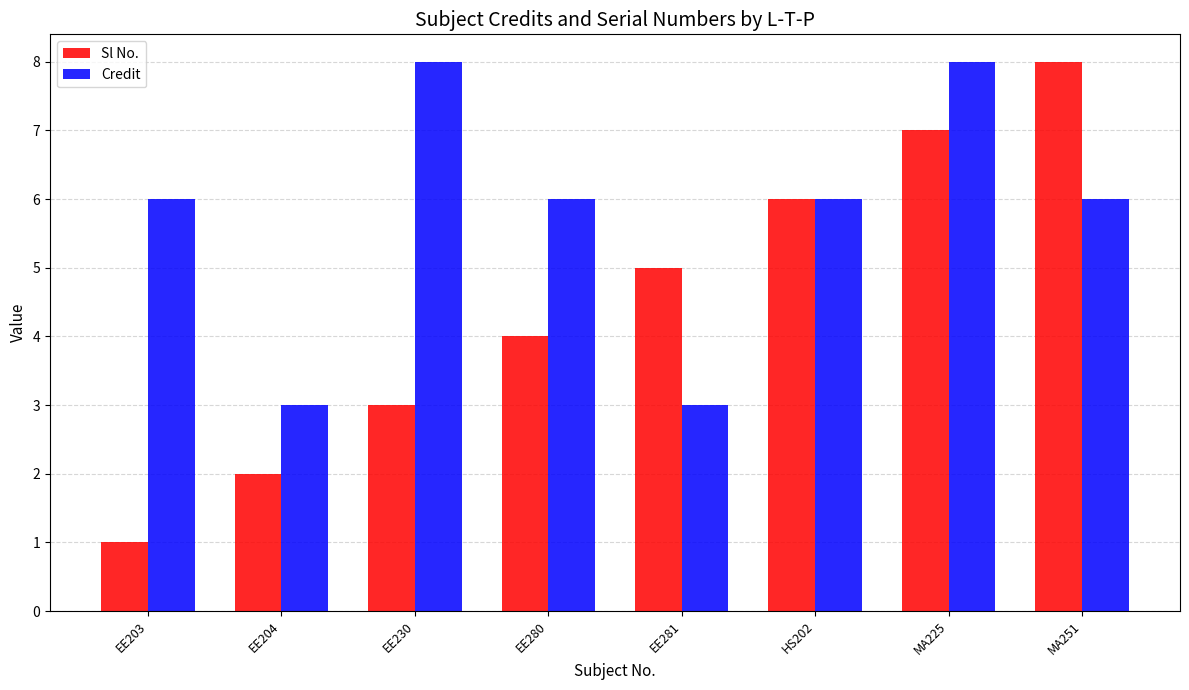

Does the chart contain stacked bars?

No